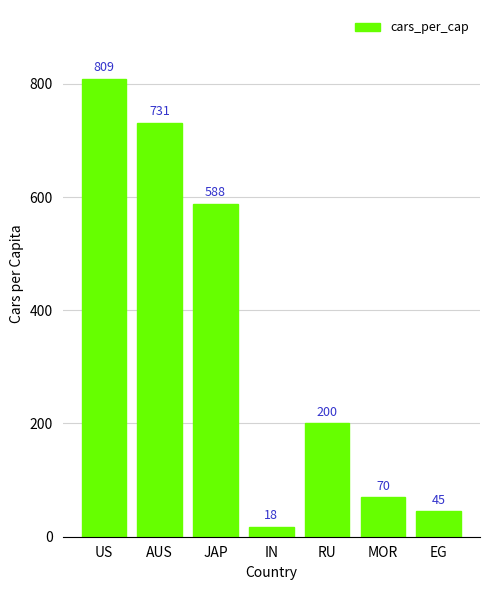

True or false: the data shows 36 at MOR.

False